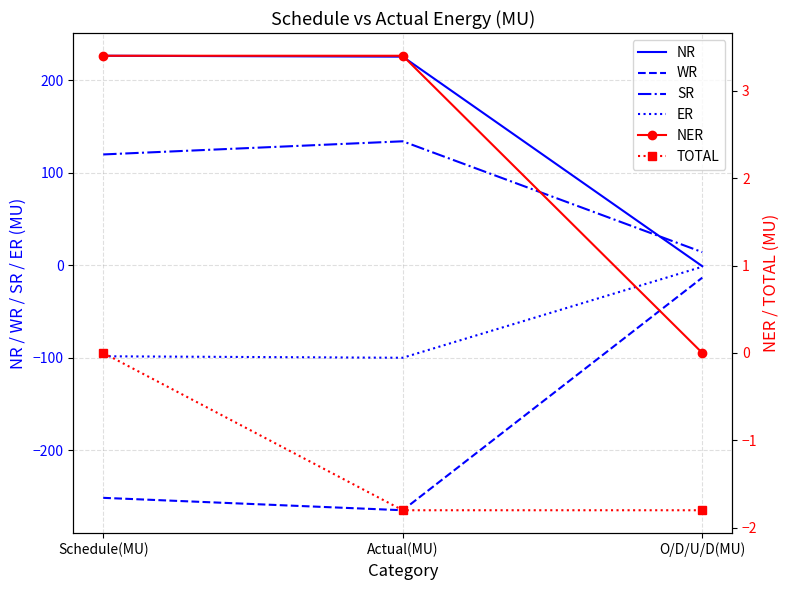

Is it true that ER equals -1.6 at O/D/U/D(MU)?

True